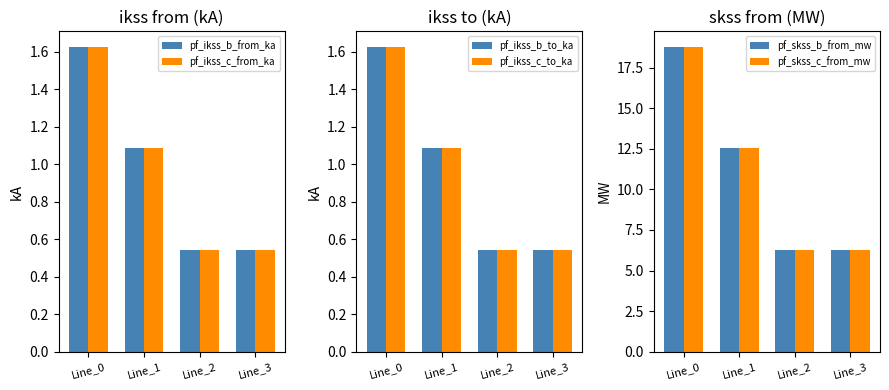

What is the value of the pf_skss_b_from_mw bar at the 3rd from the left?

6.3